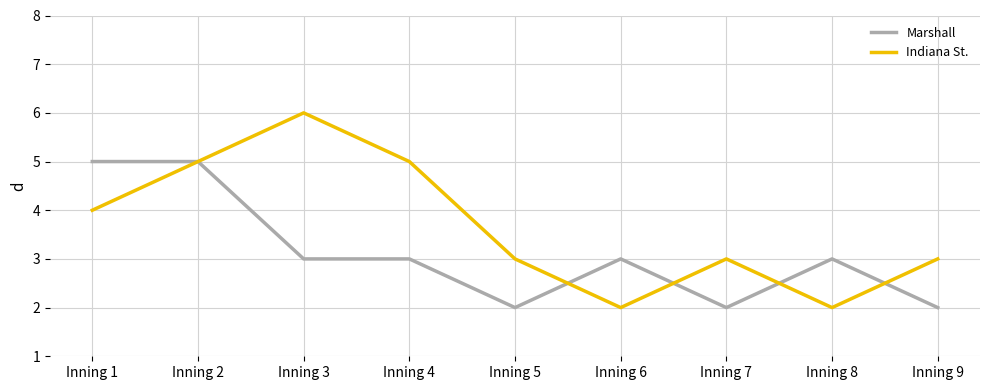

Which series has the largest range (max minus min)?

Indiana St.